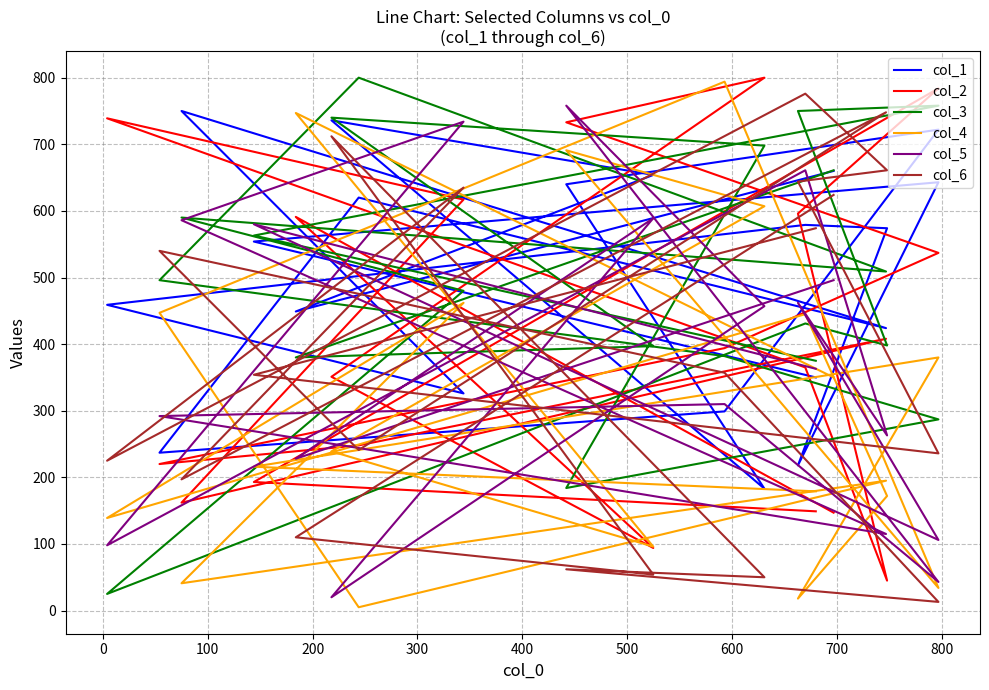

How many values in the col_4 series are below 239?

10